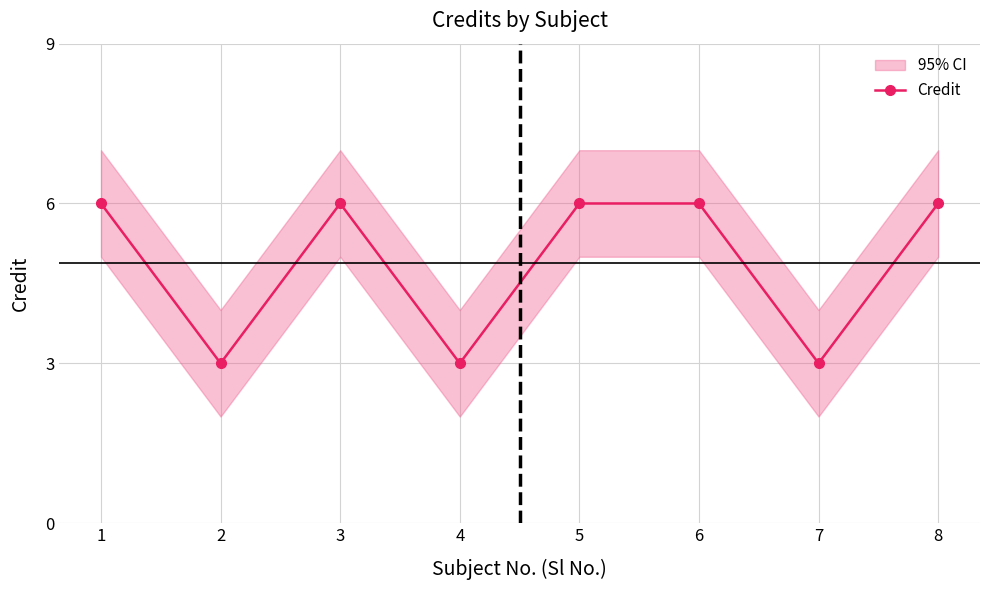

What is the approximate value at 1?

6